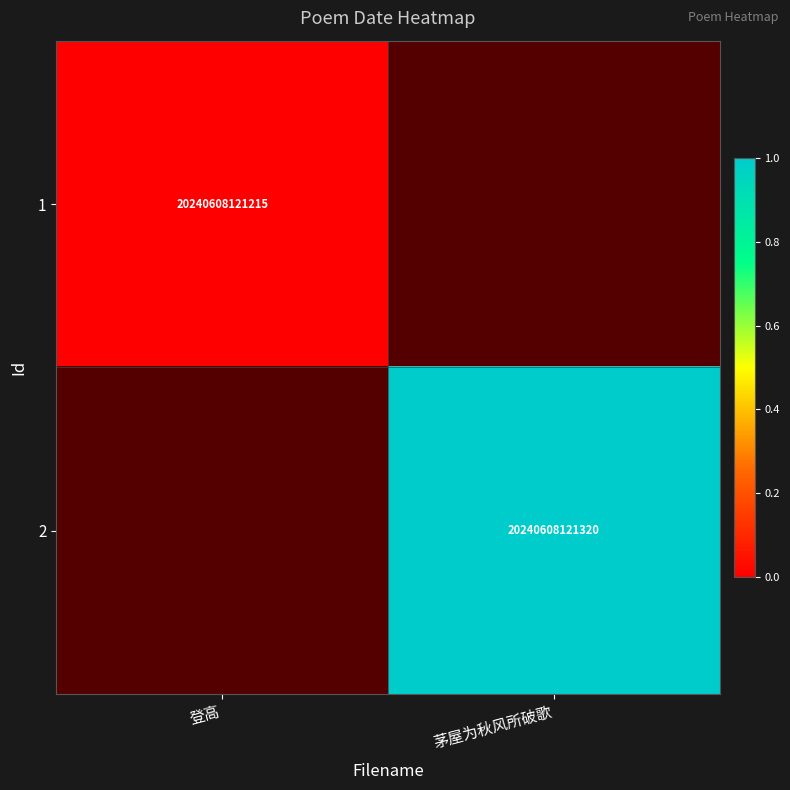

Count the number of data series in this chart.

2